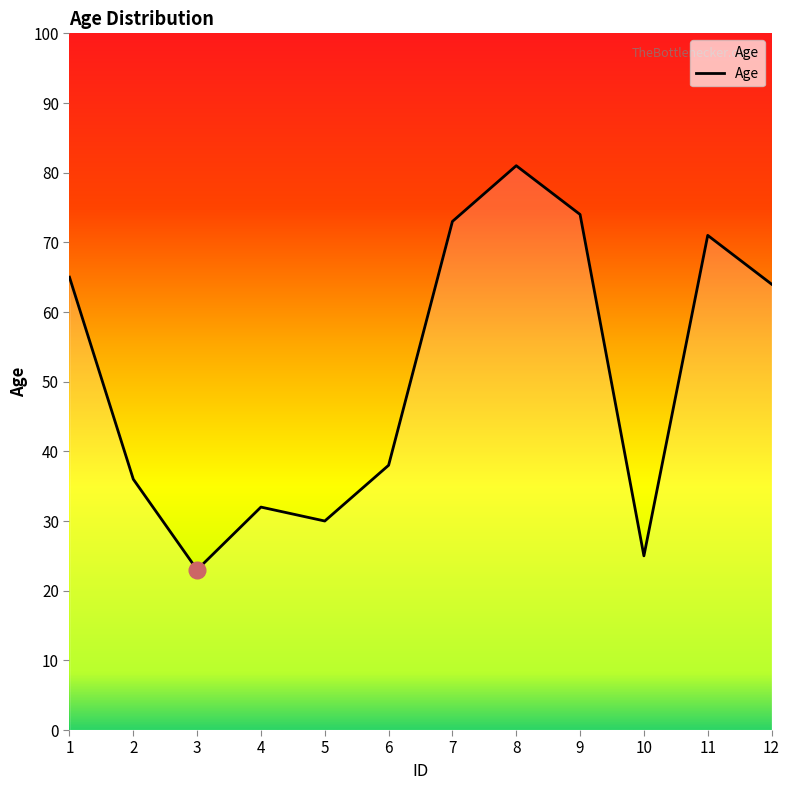

True or false: the data shows 65 at 1.

True